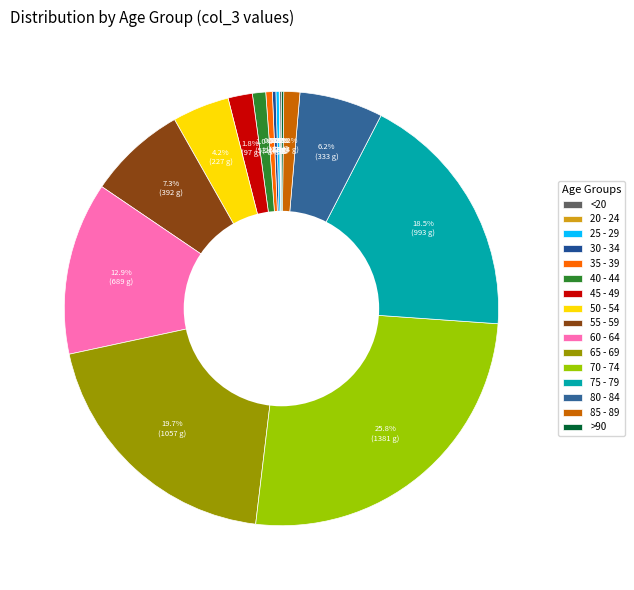

Does any single category account for the majority?

No